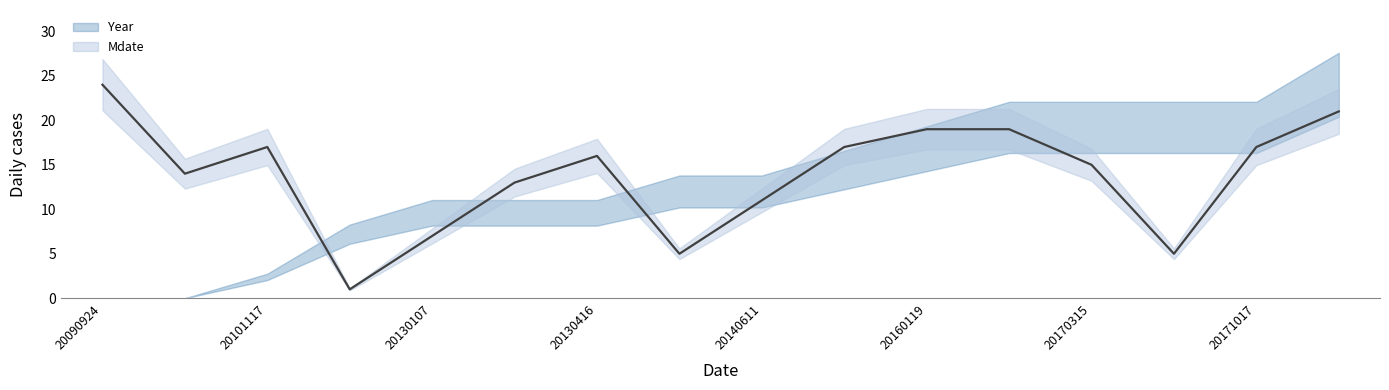

What is the smallest value displayed?

1